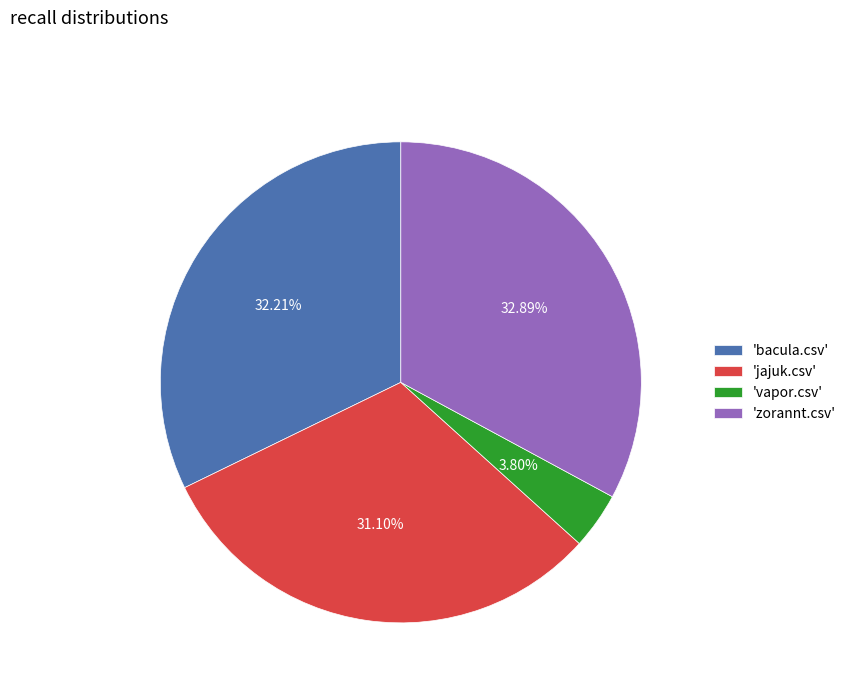

What is the smallest slice in the pie chart?

'vapor.csv'